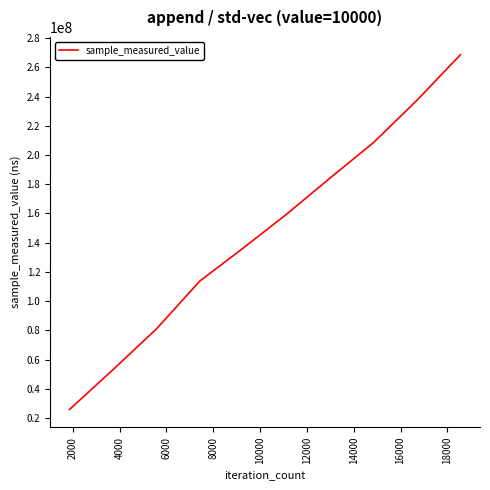

Does the chart have visible grid lines?

No